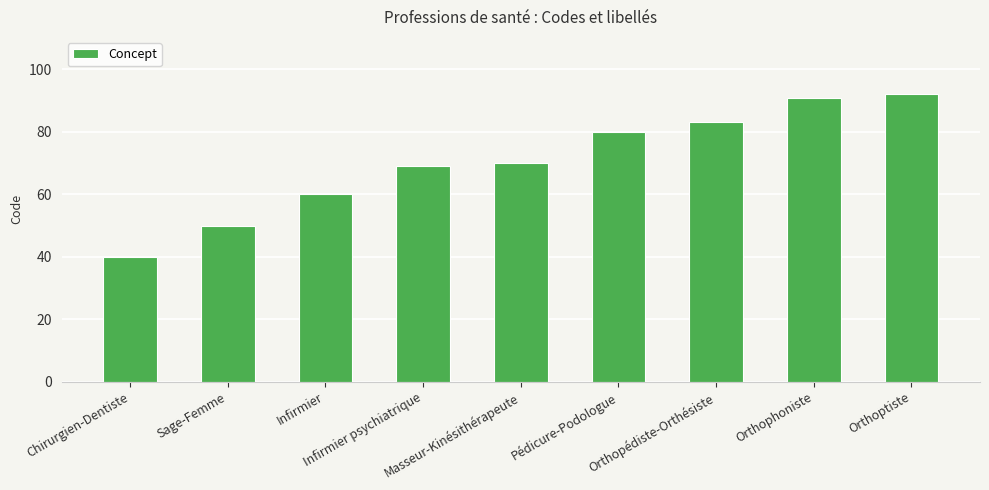

Is it true that the value at Infirmier psychiatrique is 124?

False